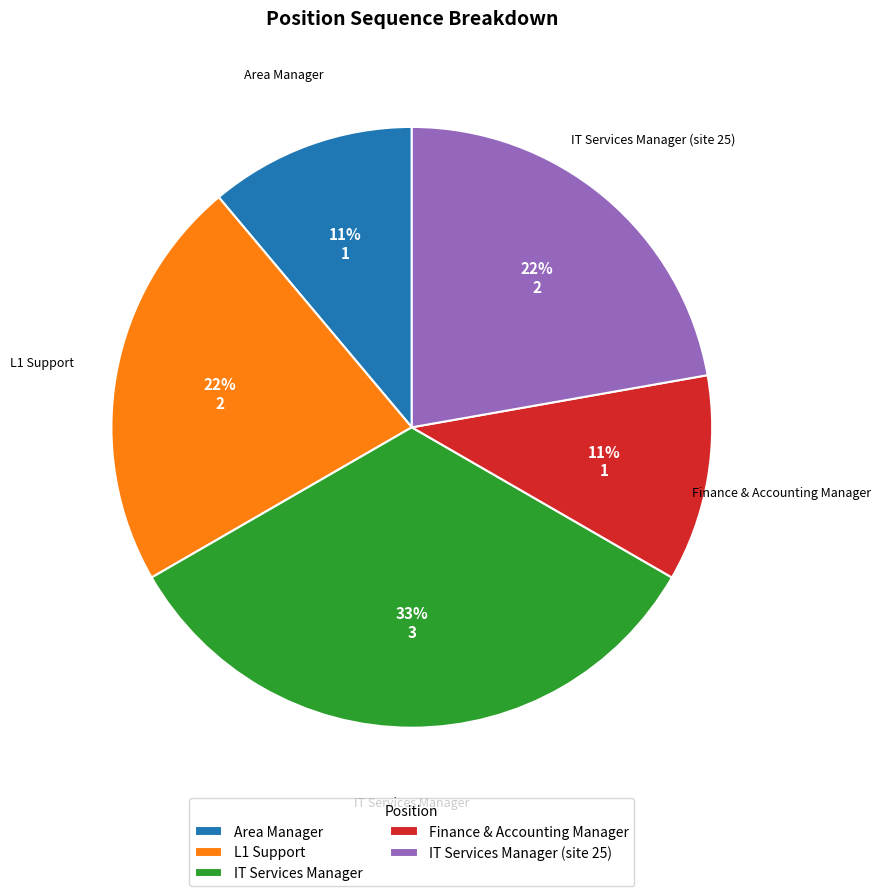

Which has a higher value, L1 Support or IT Services Manager?

IT Services Manager